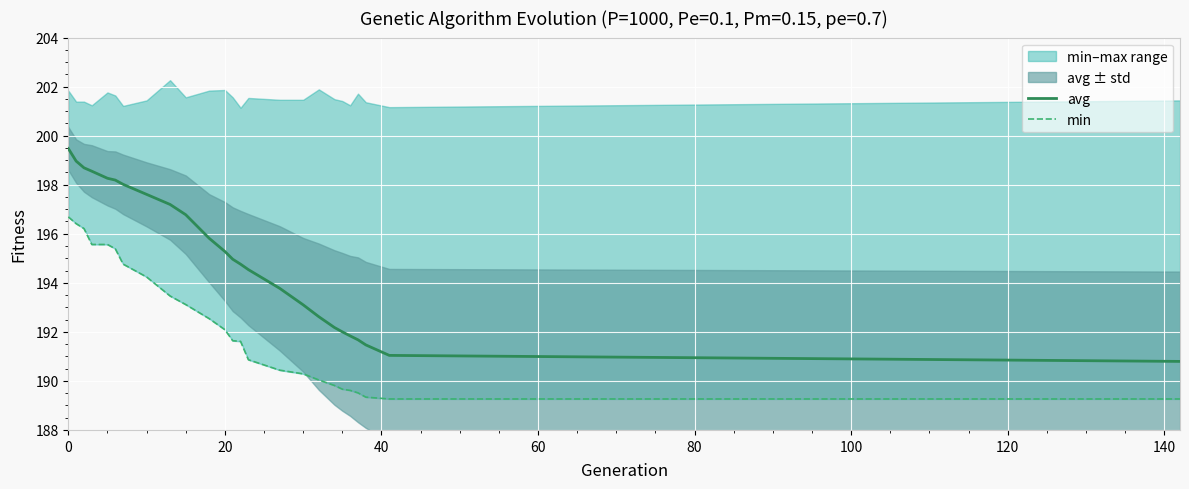

Which series has the largest total across all categories?

avg